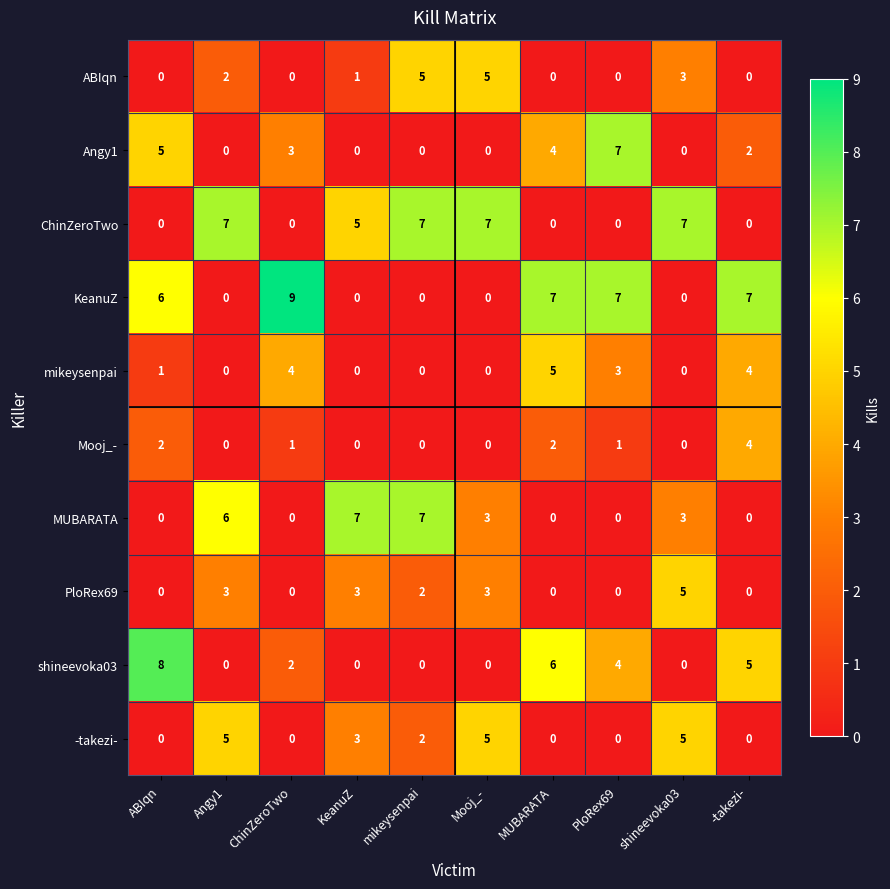

What is the difference between the highest and lowest values at ABIqn?

8